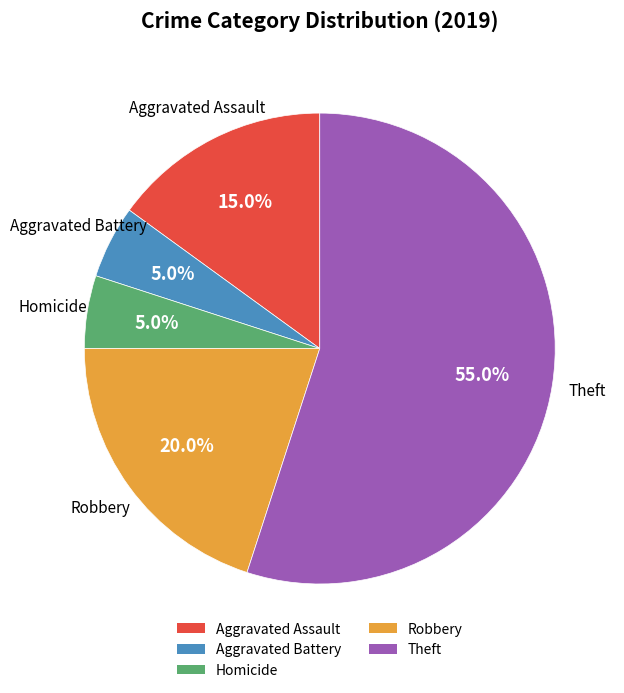

Is there a majority slice in this chart?

Yes